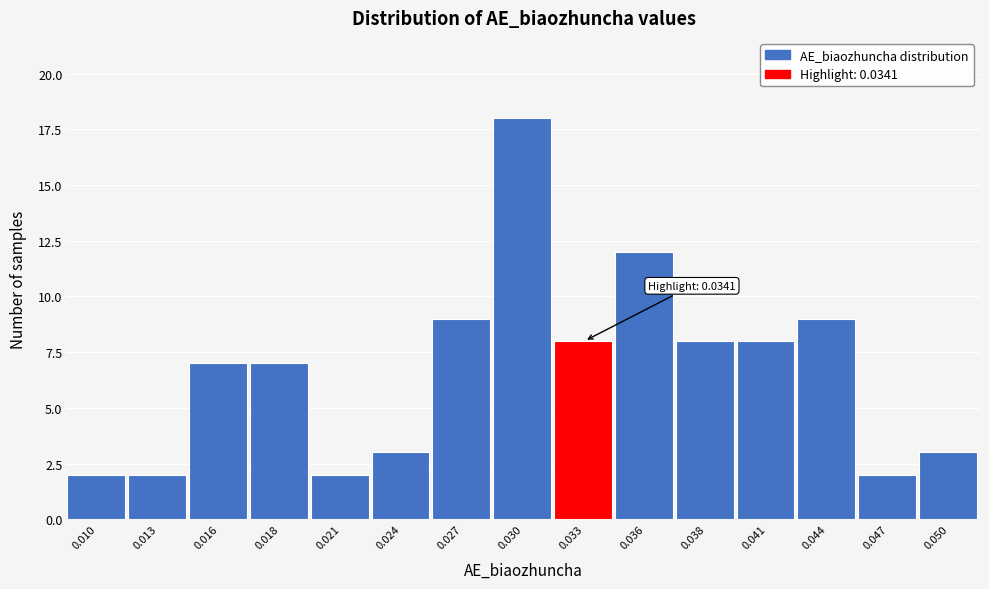

Reading left to right, transcribe all the data shown in this chart.

0.010=2	0.013=2	0.016=7	0.018=7	0.021=2	0.024=3	0.027=9	0.030=18	0.033=8	0.036=12	0.038=8	0.041=8	0.044=9	0.047=2	0.050=3